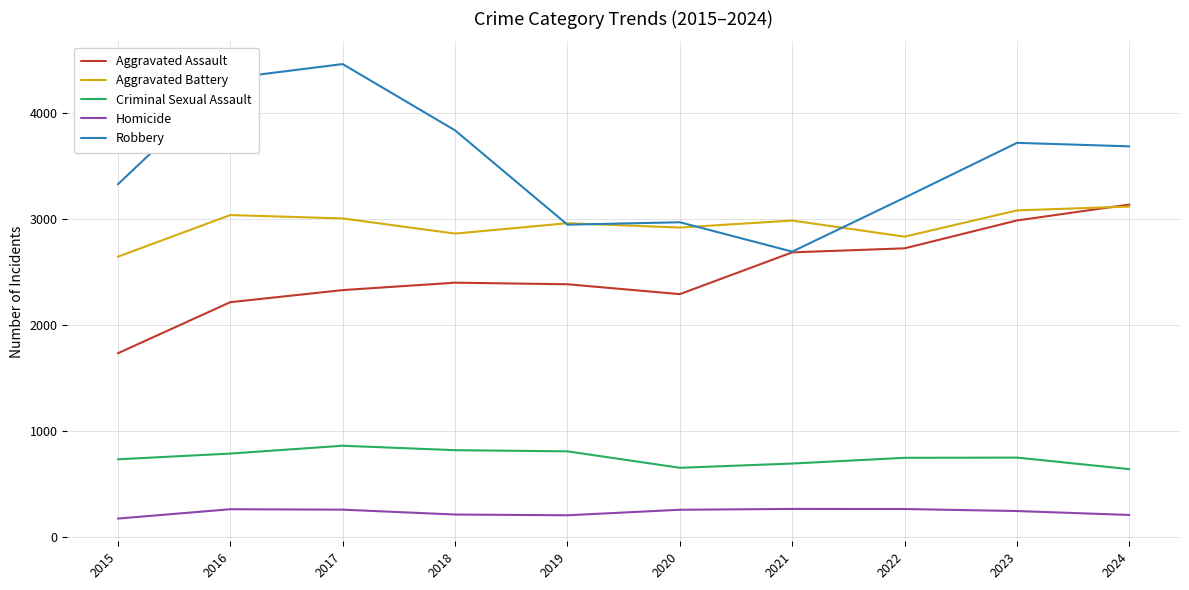

What is the minimum value for Aggravated Assault?

1731